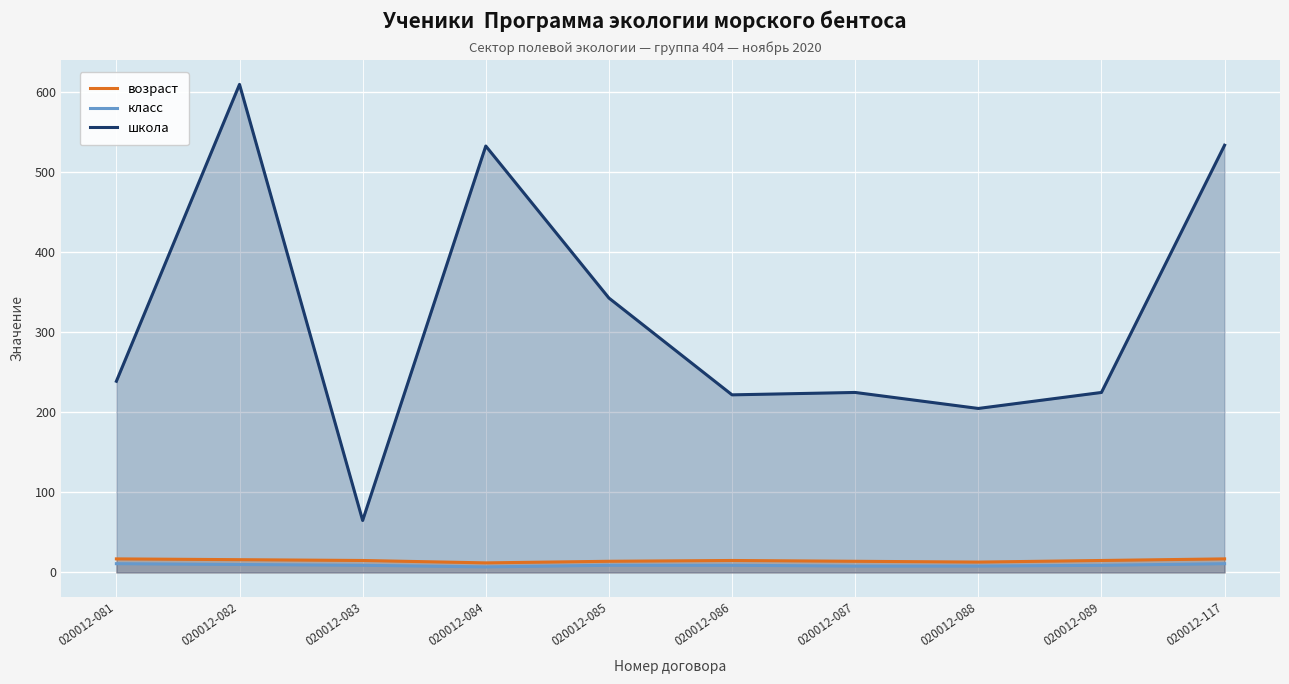

What is the value of the возраст point at the 6th from the left?

15